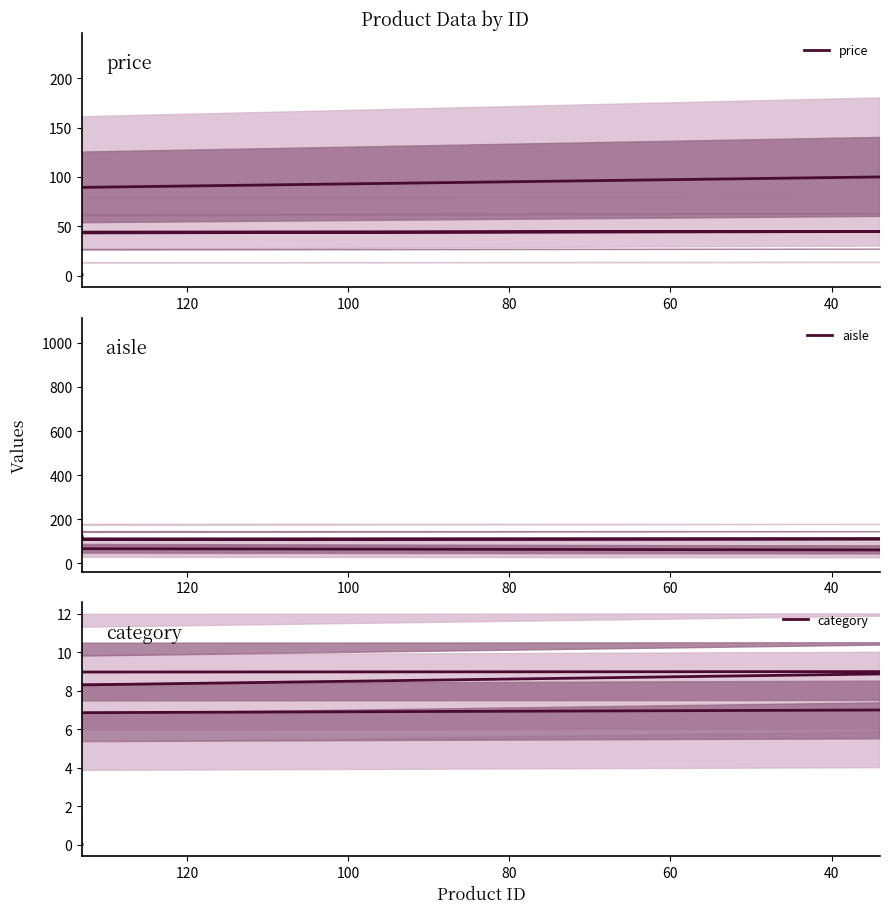

True or false: aisle has more than 1 interior local peaks.

True